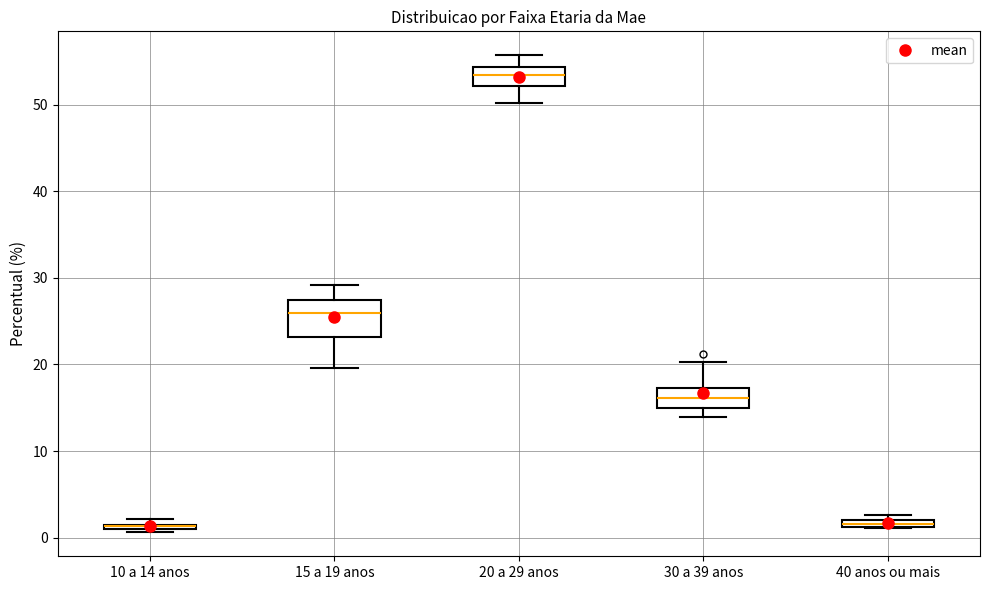

Where is the lower edge of the box for 20 a 29 anos on the y-axis? The values are not printed on the chart, so give them approximately, as read against the axis.

52